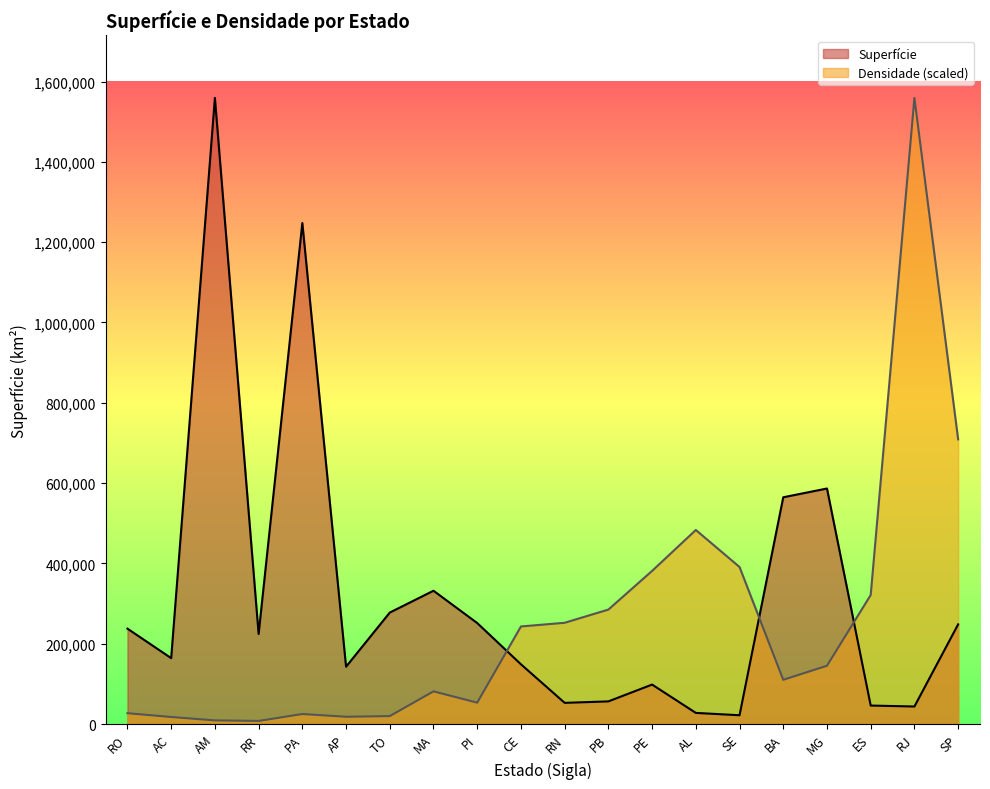

Reading left to right, transcribe all the data shown in this chart.

Superfície: 237576.2	164165.2	1559161.8	224299.0	1247689.5	142814.6	277620.9	331983.3	251529.2	148825.6	52796.8	56439.8	98311.6	27767.7	21910.3	564692.7	586528.3	46077.5	43696.1	248209.4
Densidade: 27039.0	17584.2	9145.6	7775.9	25006.7	18158.6	19793.3	81426.3	53282.8	242997.7	252187.5	285058.4	381373.9	483256.2	391093.8	110188.4	145180.1	321375.5	1559161.8	708934.8